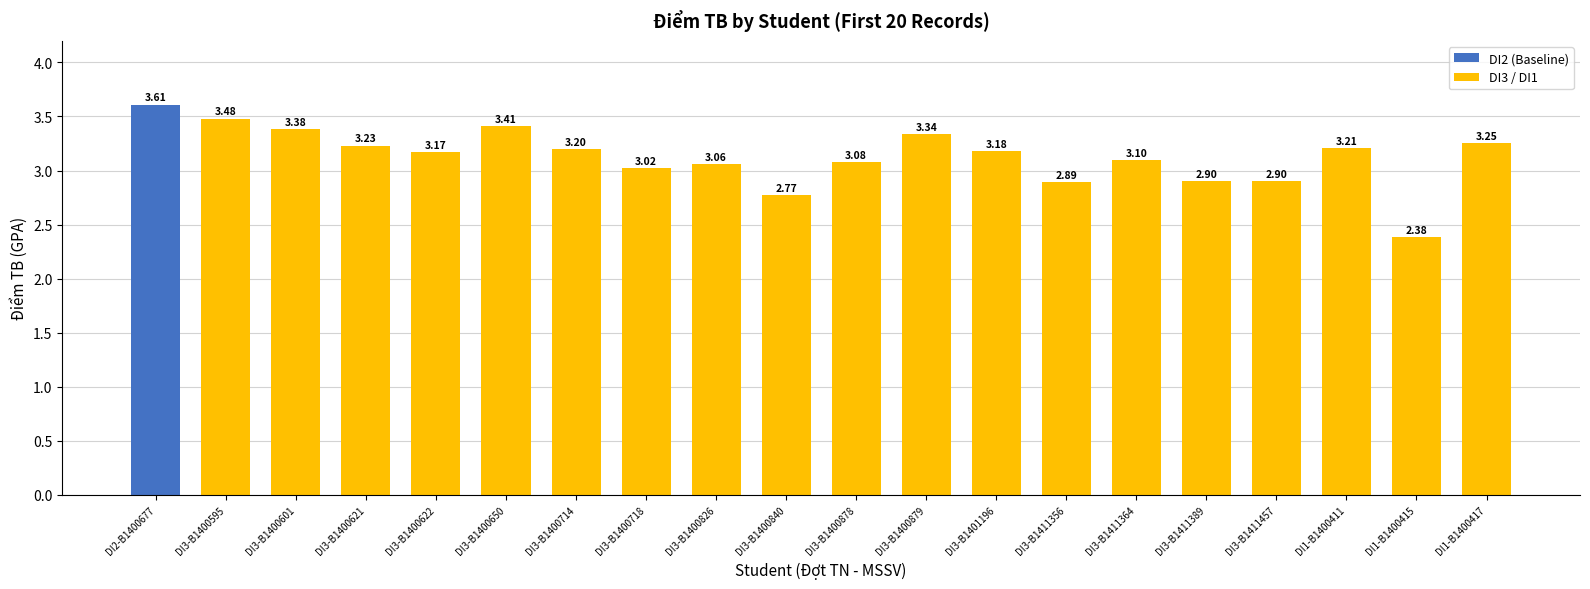

At which label is the value closest to 2?

DI1-B1400415